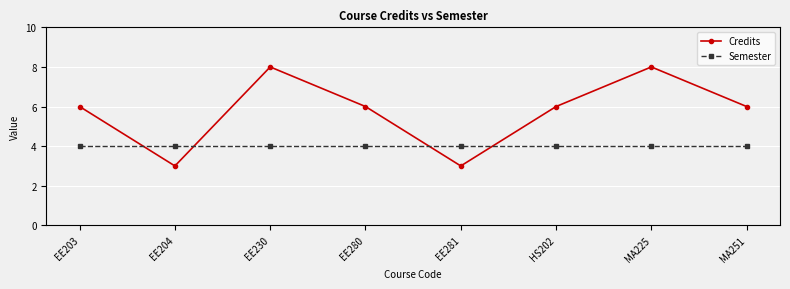

What is the label of the 5th point from the right?

EE280